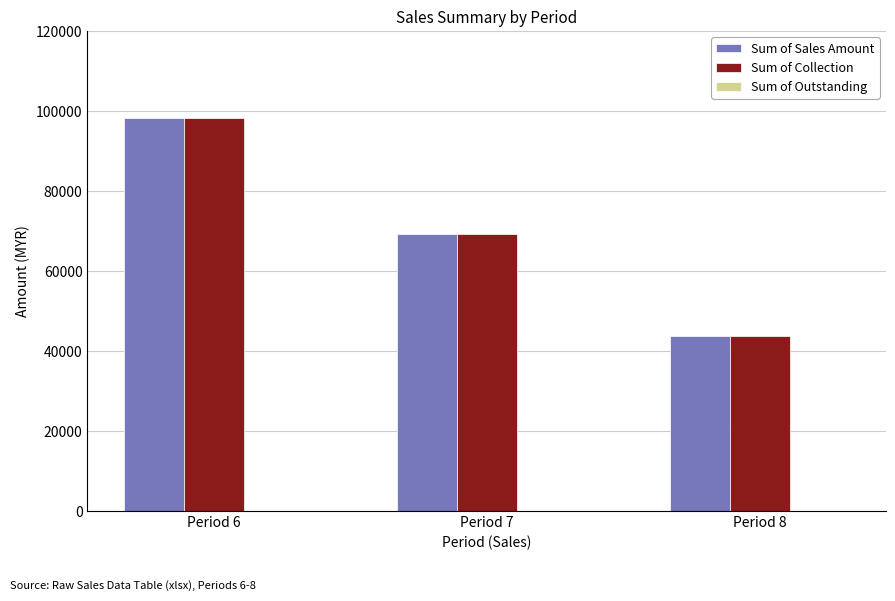

What is the maximum value shown in the chart?

98244.6